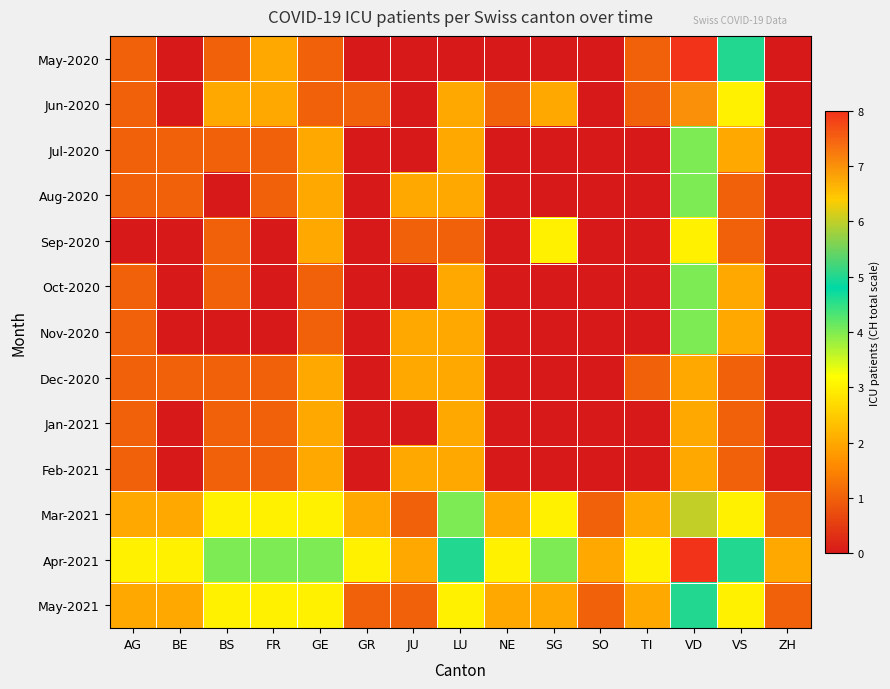

What is the spread (max minus min) of values at LU?

5